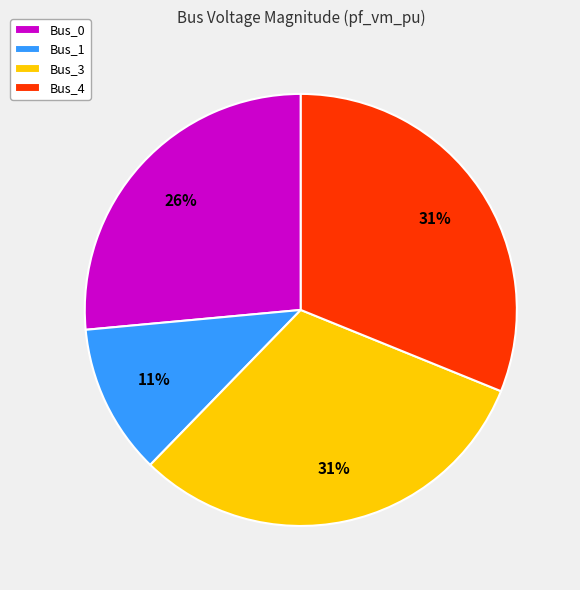

To the nearest percent, what is the combined percentage of Bus_0 and Bus_3?

58%